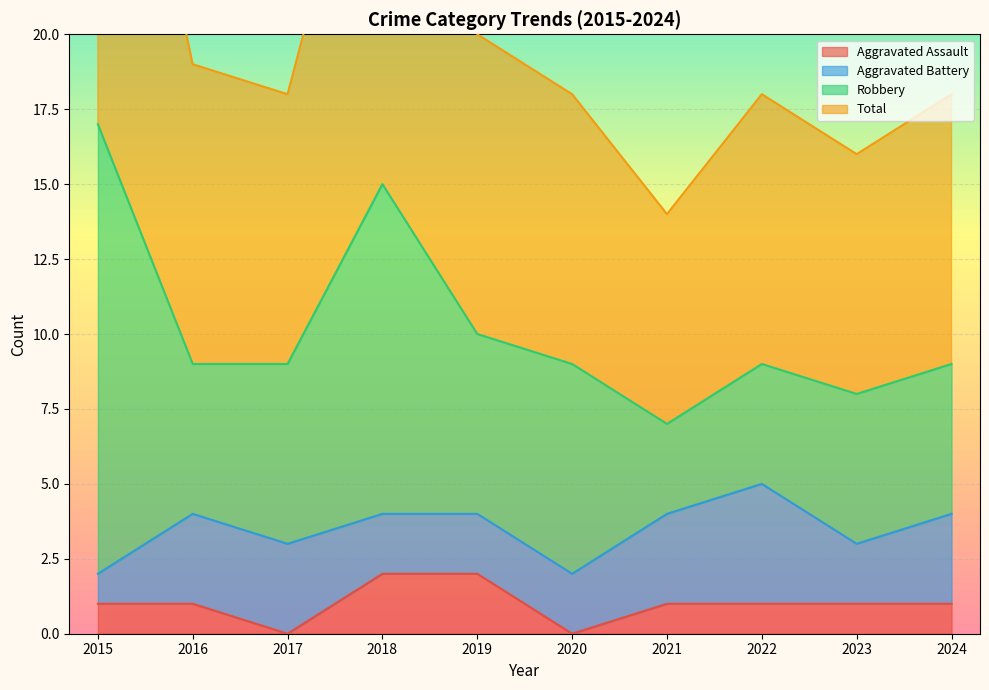

What is the difference between the highest and lowest values at 2024?

17